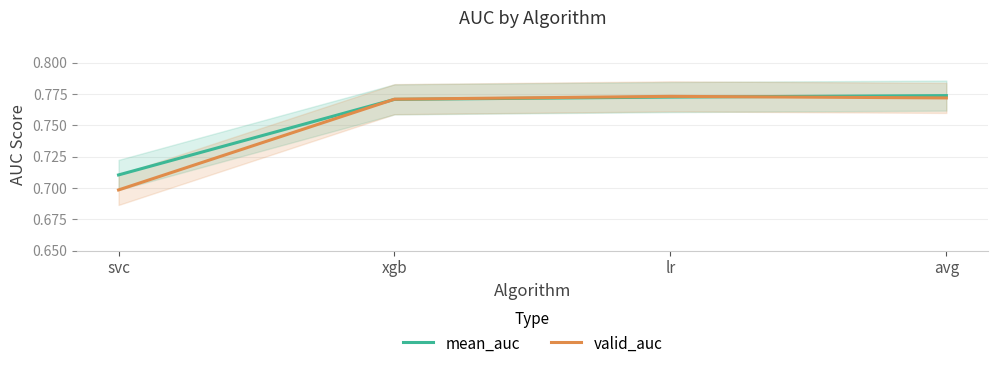

What is the value of the valid_auc point at the 3rd from the left?

0.8